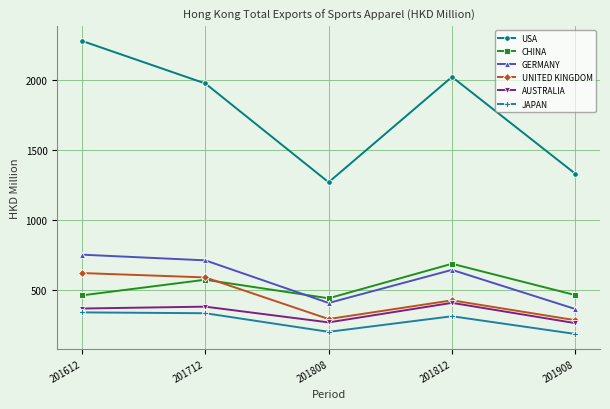

What is the average value of the USA series?

1773.3